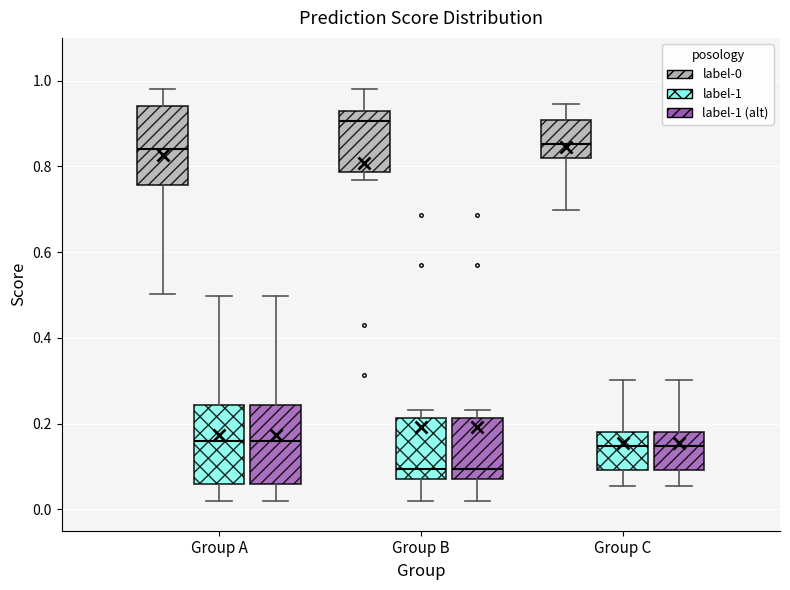

Where is the upper edge of the box for Group C (label-1 (alt)) on the y-axis? The values are not printed on the chart, so give them approximately, as read against the axis.

0.18